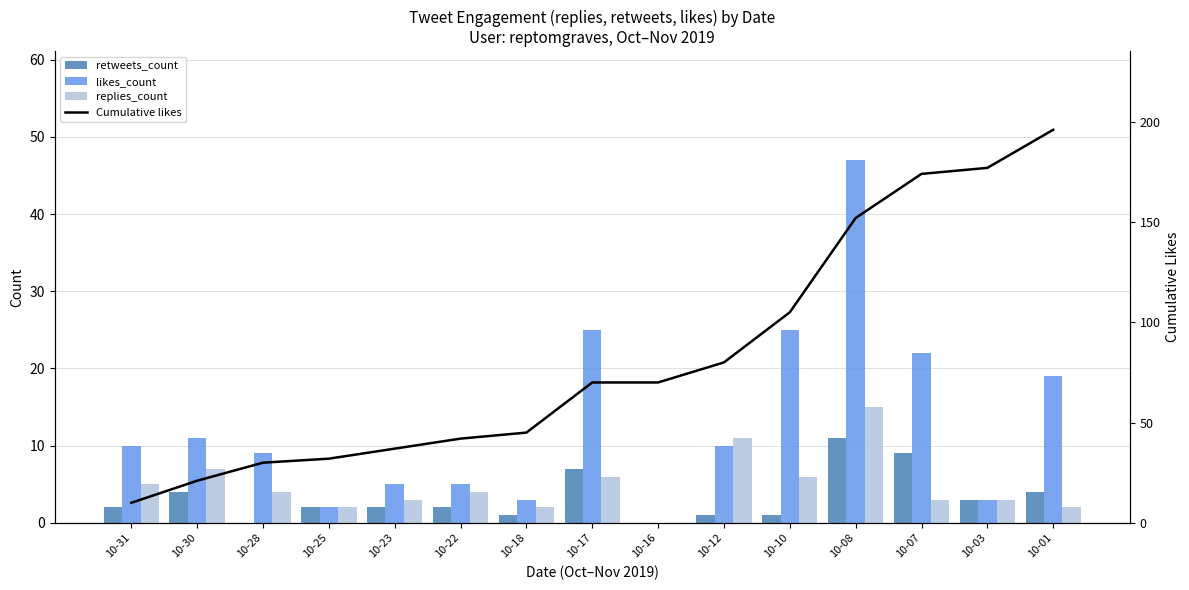

Reading right to left, extract all data points from this chart.

retweets_count: 4	3	9	11	1	1	0	7	1	2	2	2	0	4	2
likes_count: 19	3	22	47	25	10	0	25	3	5	5	2	9	11	10
replies_count: 2	3	3	15	6	11	0	6	2	4	3	2	4	7	5
Cumulative likes: 196	177	174	152	105	80	70	70	45	42	37	32	30	21	10